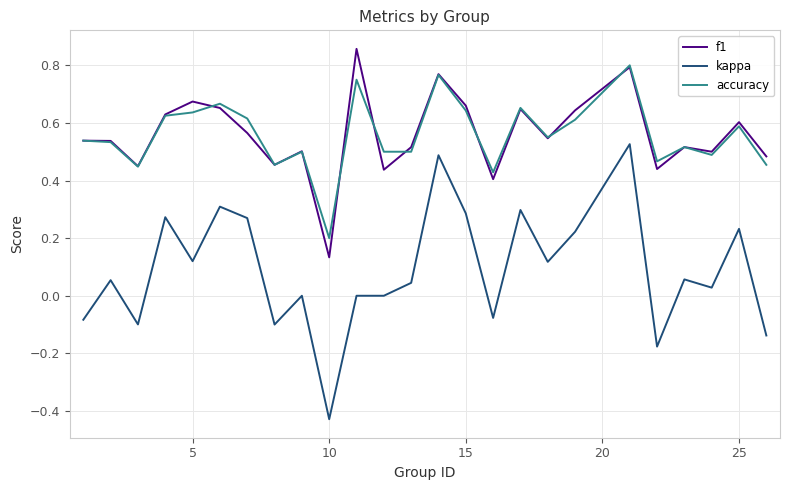

Which series has the largest range (max minus min)?

kappa